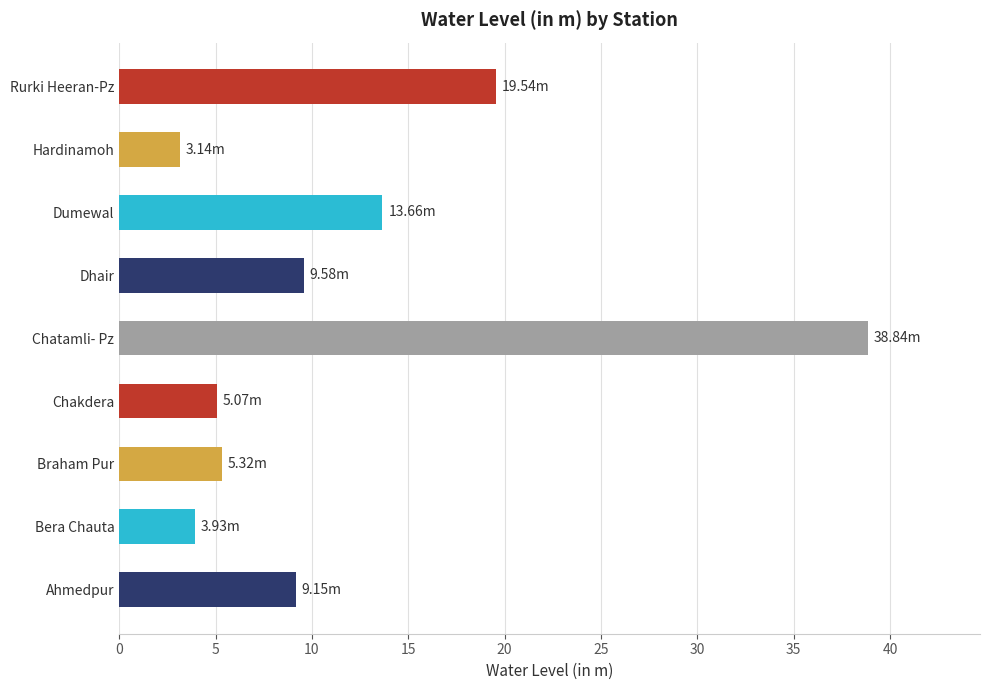

Which category has the highest value across all series?

Chatamli- Pz